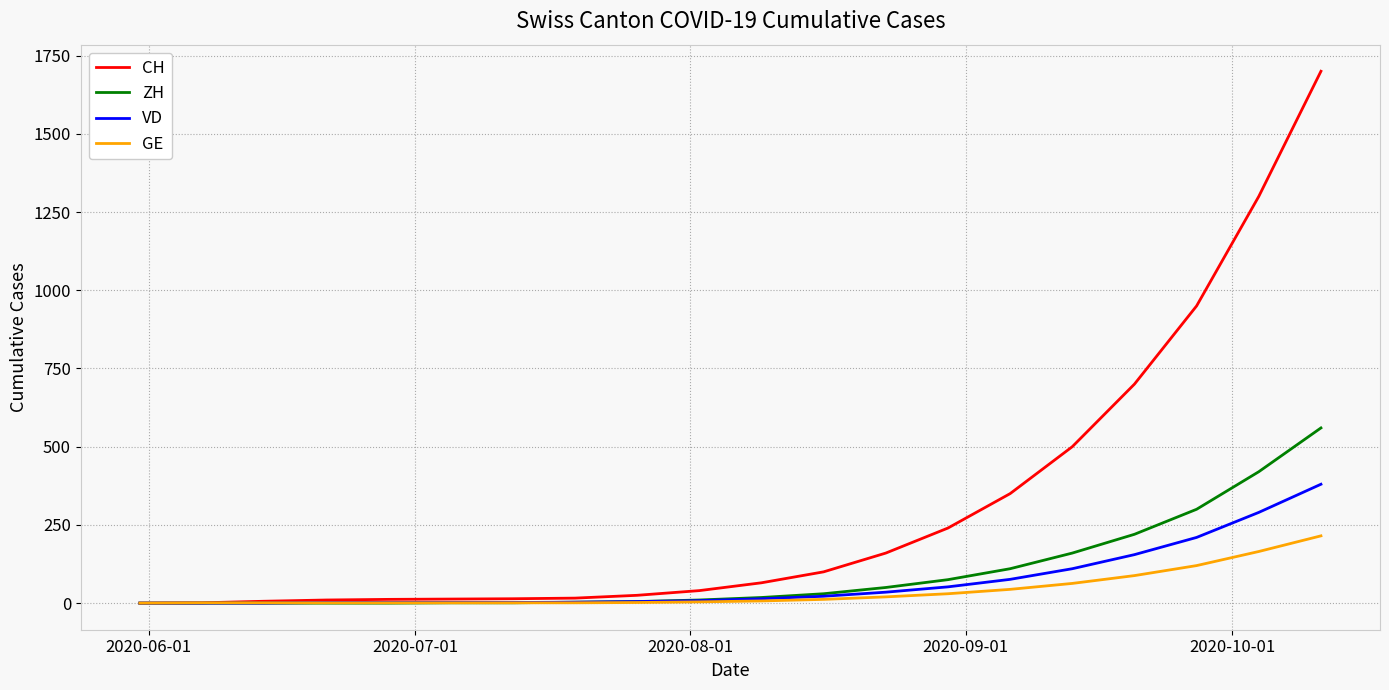

Which series has the largest total across all categories?

CH